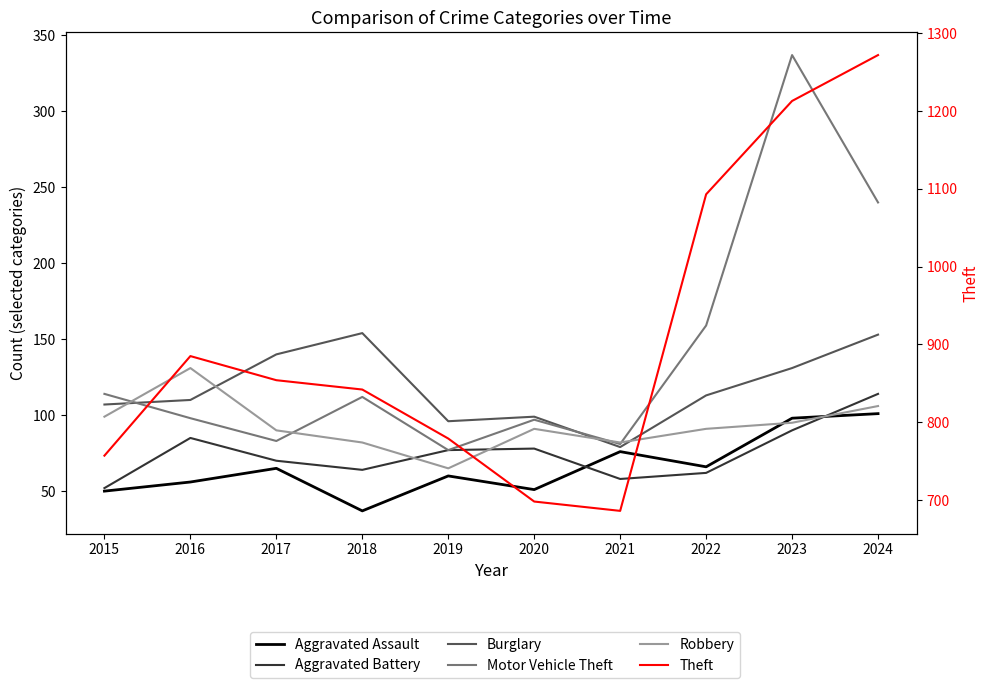

The Aggravated Assault series shows 13 at 2019. True or false?

False